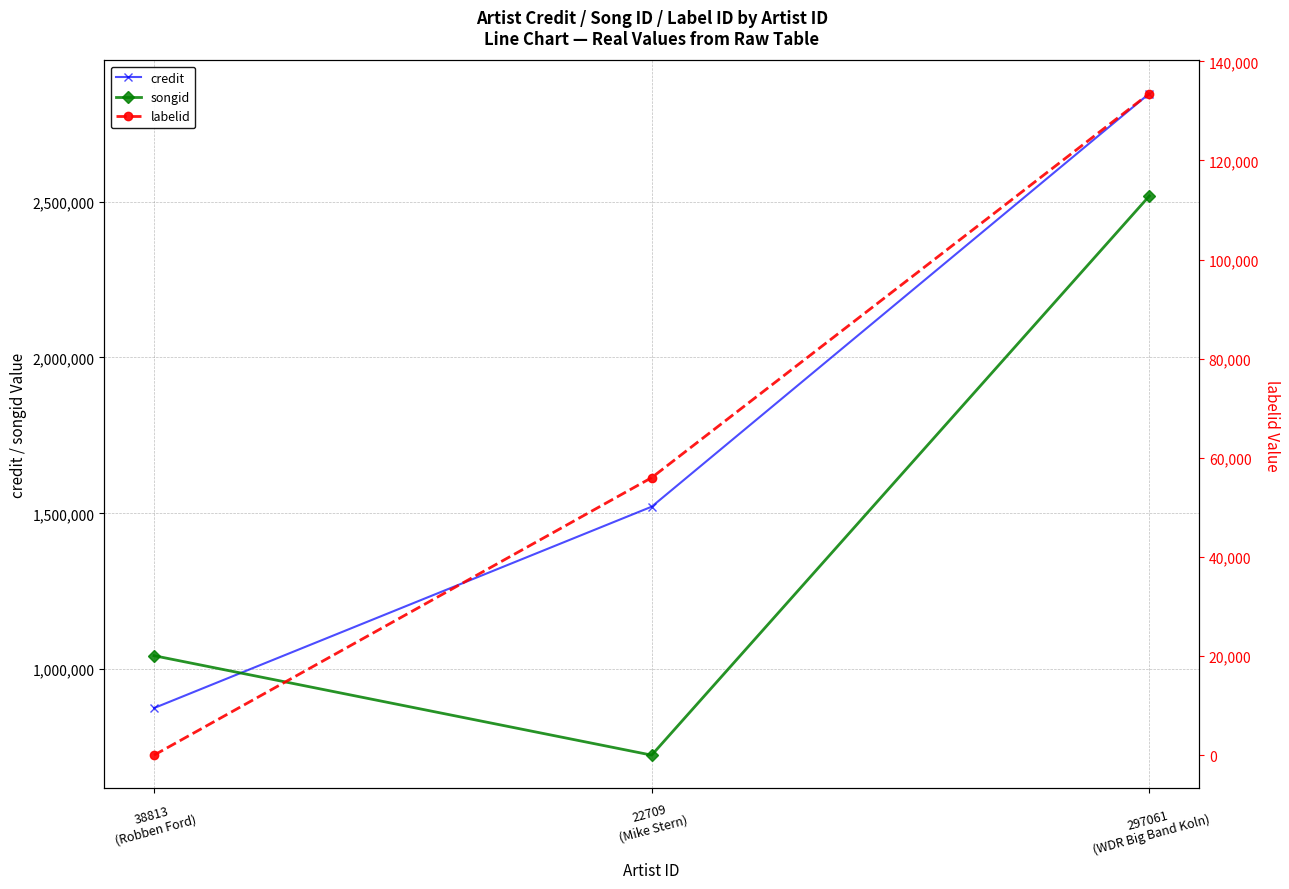

Does the chart have visible grid lines?

Yes